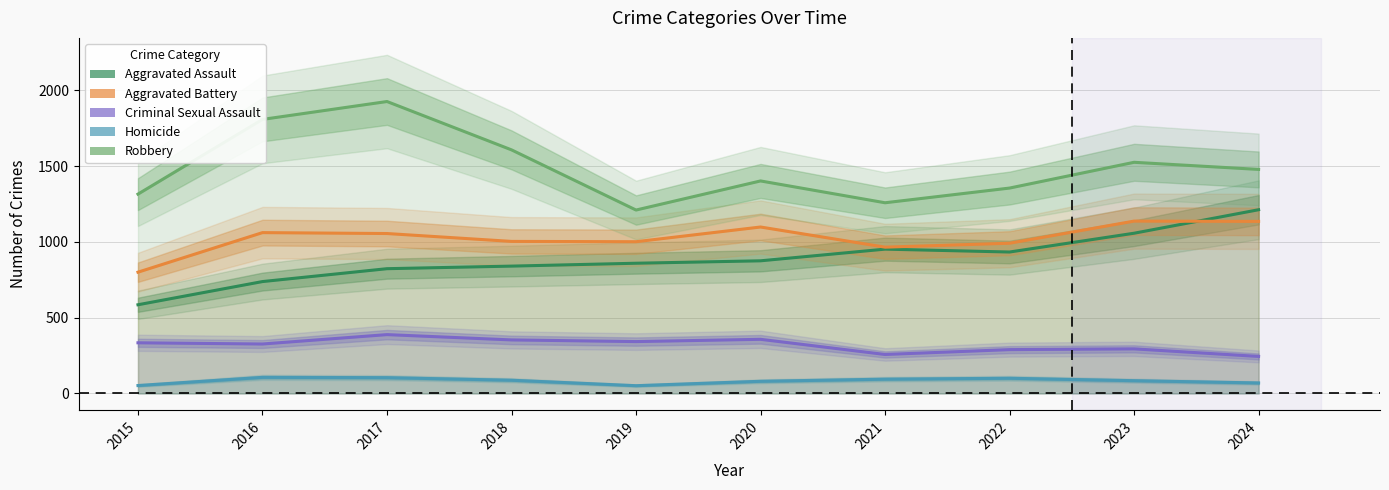

How many series are shown in this chart?

5